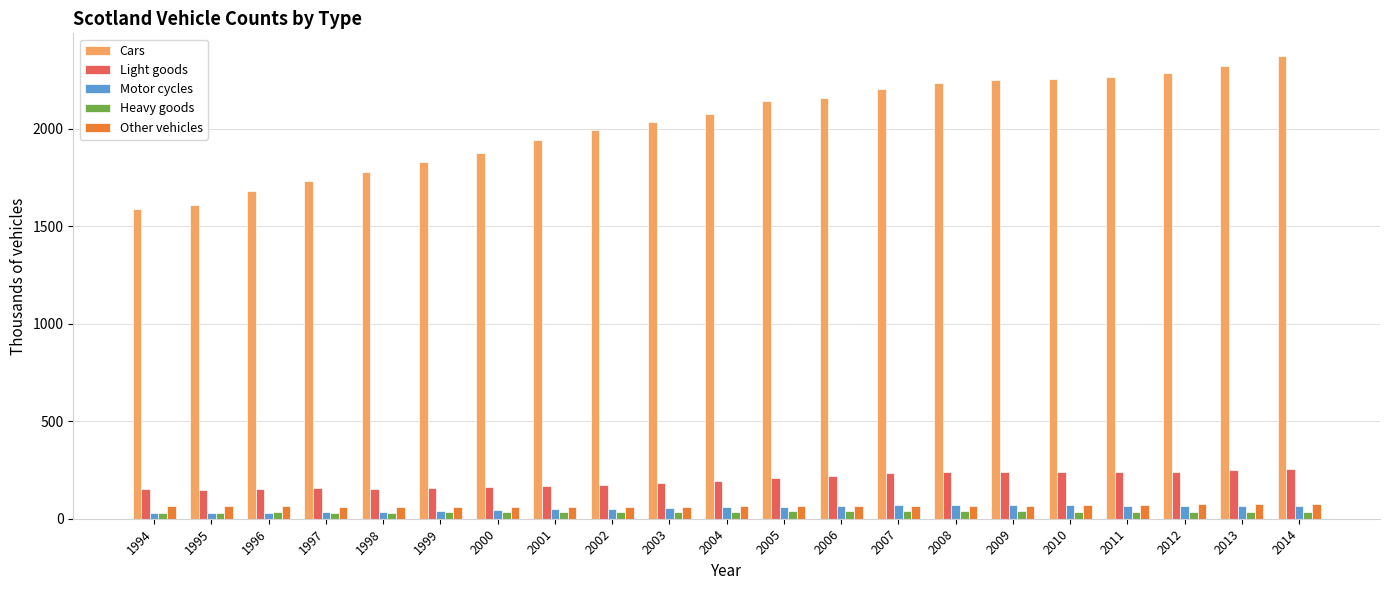

What is the sum of the Other vehicles values at 1999 and 1998?

121.3